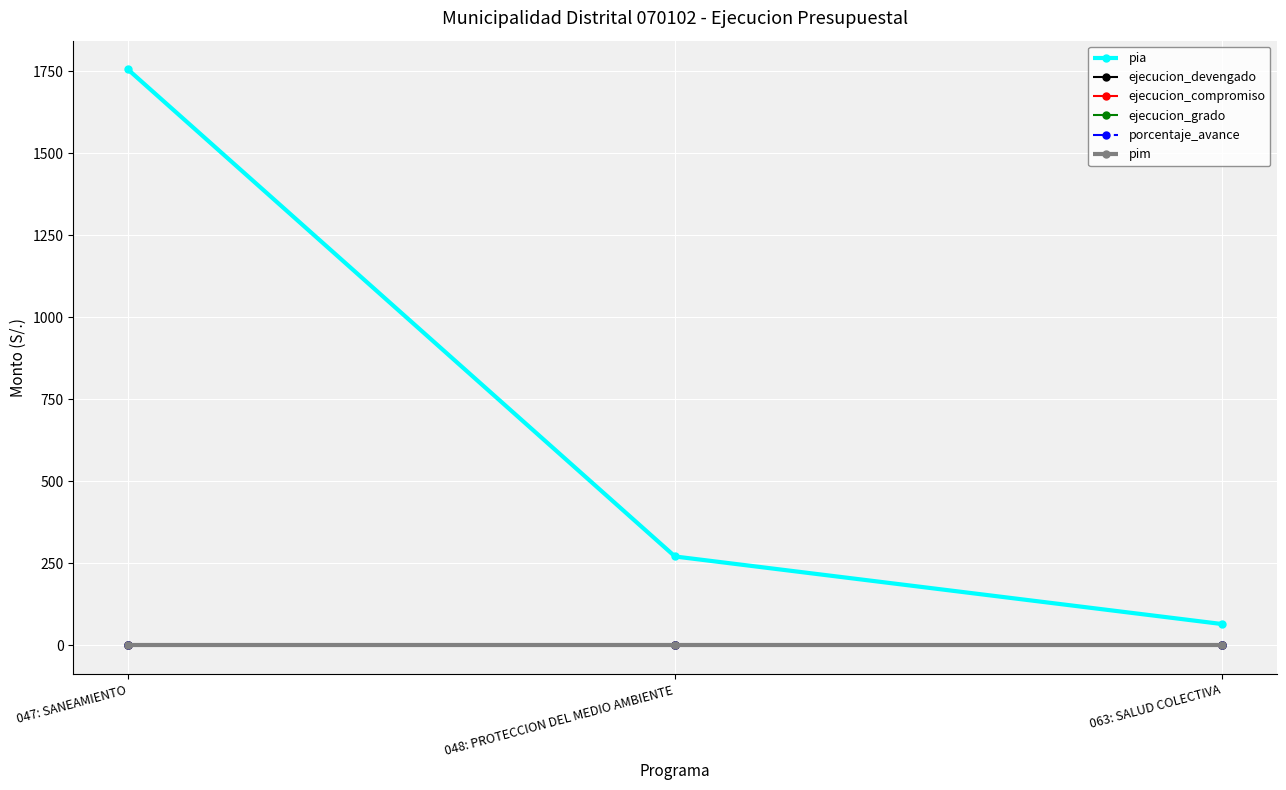

List the labels in order of ejecucion_compromiso value, largest first.

047: SANEAMIENTO, 048: PROTECCION DEL MEDIO AMBIENTE, 063: SALUD COLECTIVA